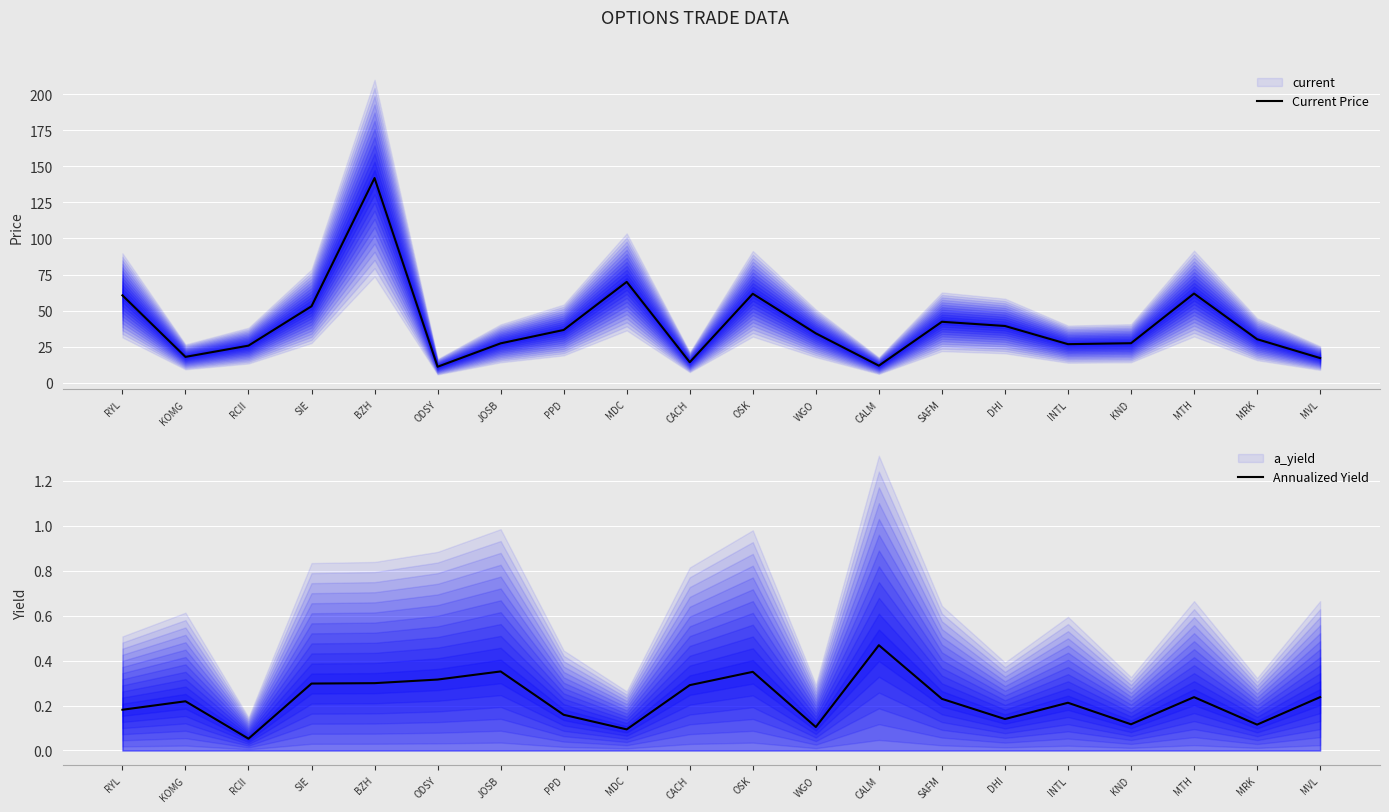

At which label is Current Price closest to 76?

MDC